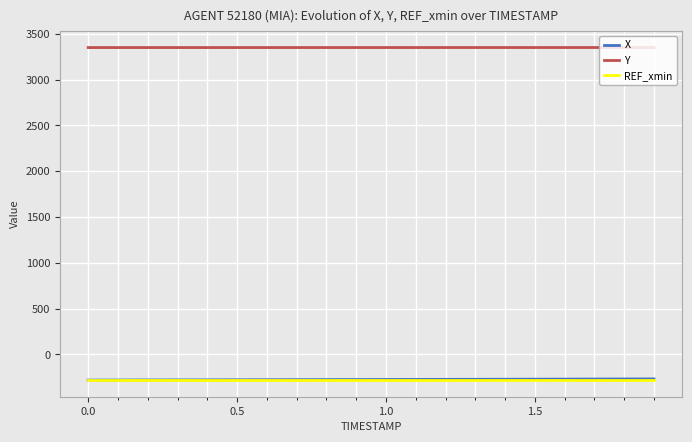

What are all the series names shown in the legend?

X, Y, REF_xmin